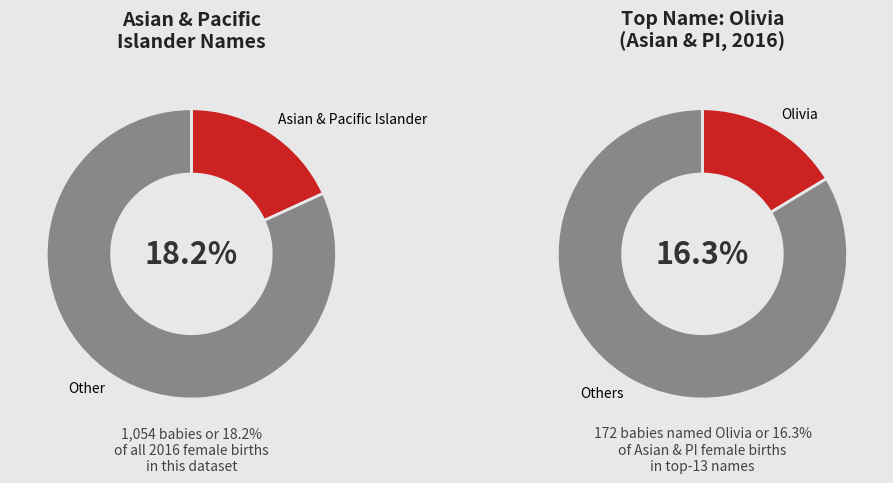

Is it true that Mia is 22% of the pie?

False